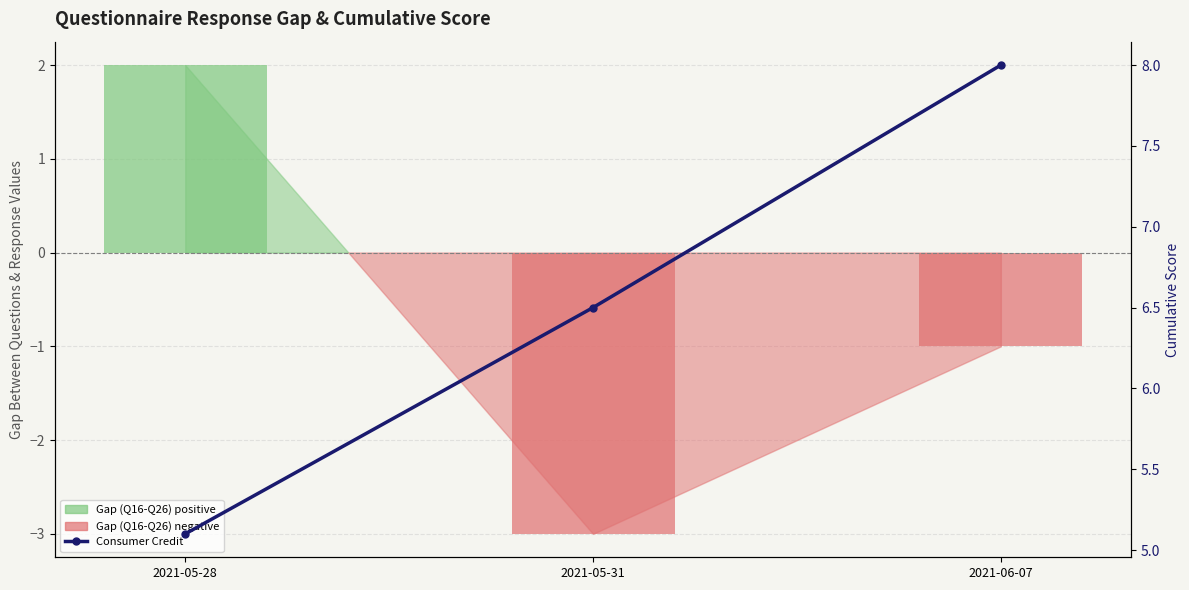

What is the value of the Consumer Credit (cumulative) bar at the 1st from the left?

5.1